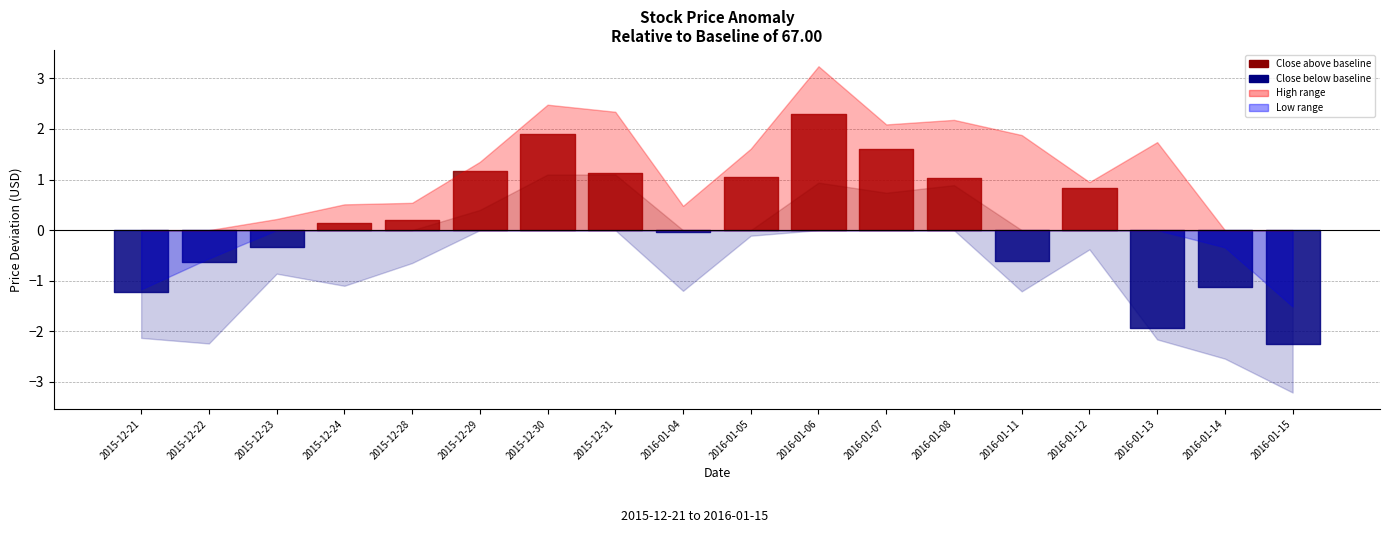

How many lines are shown in the chart?

3